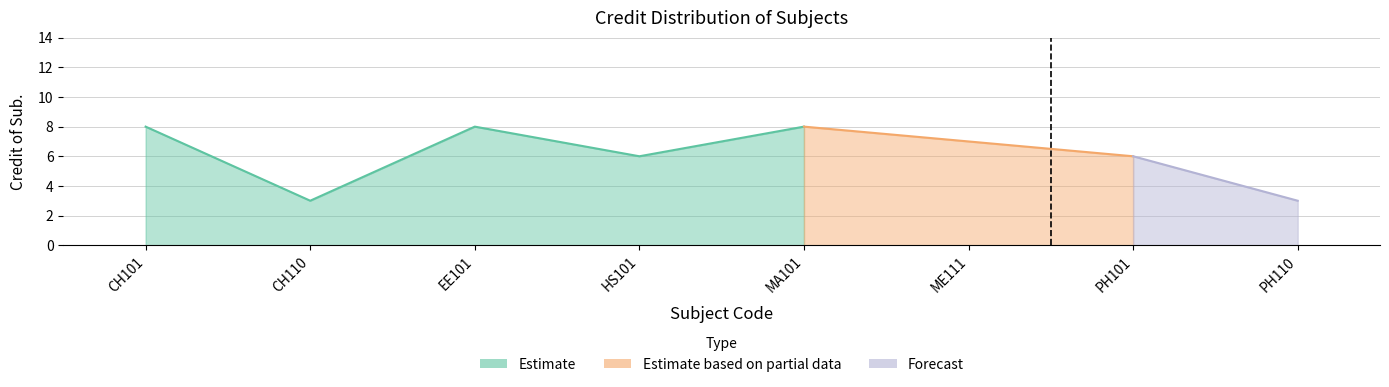

What value does the data have at PH101?

6